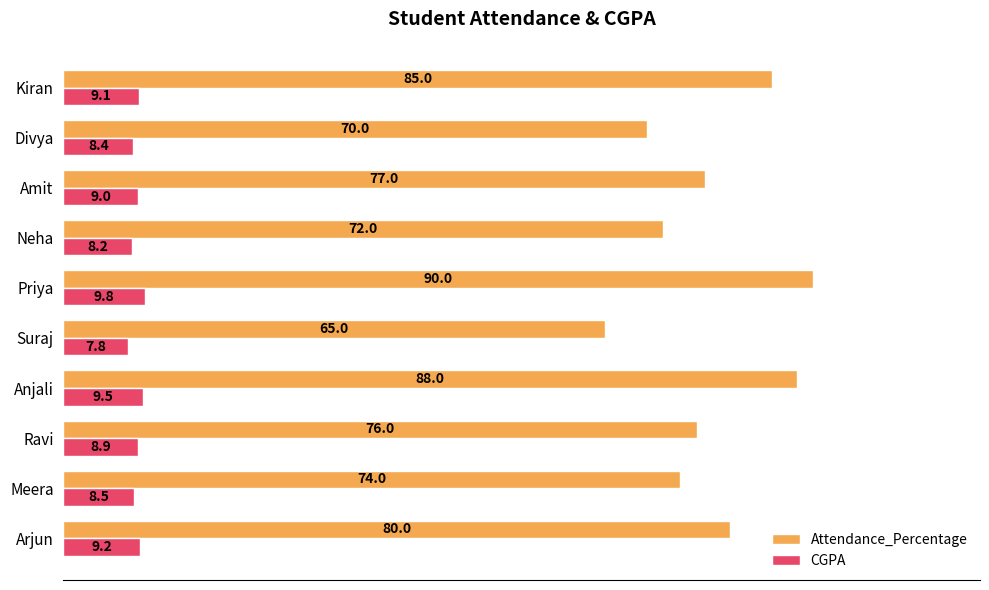

List the series in order of their overall mean, lowest first.

CGPA, Attendance_Percentage